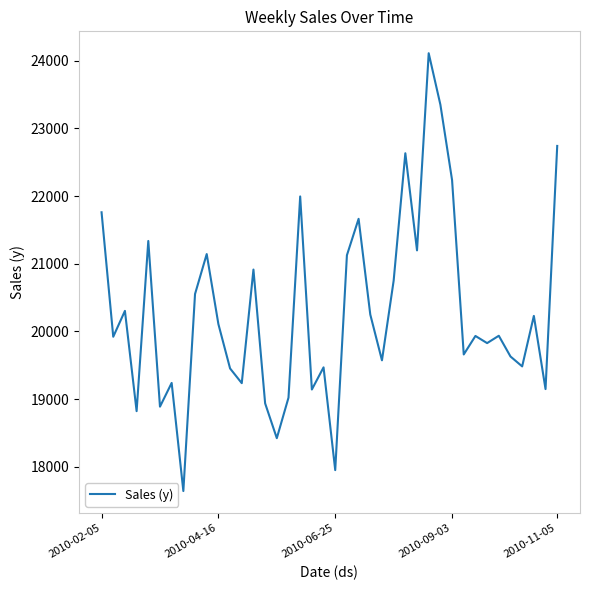

What is the greatest value displayed?

24109.3